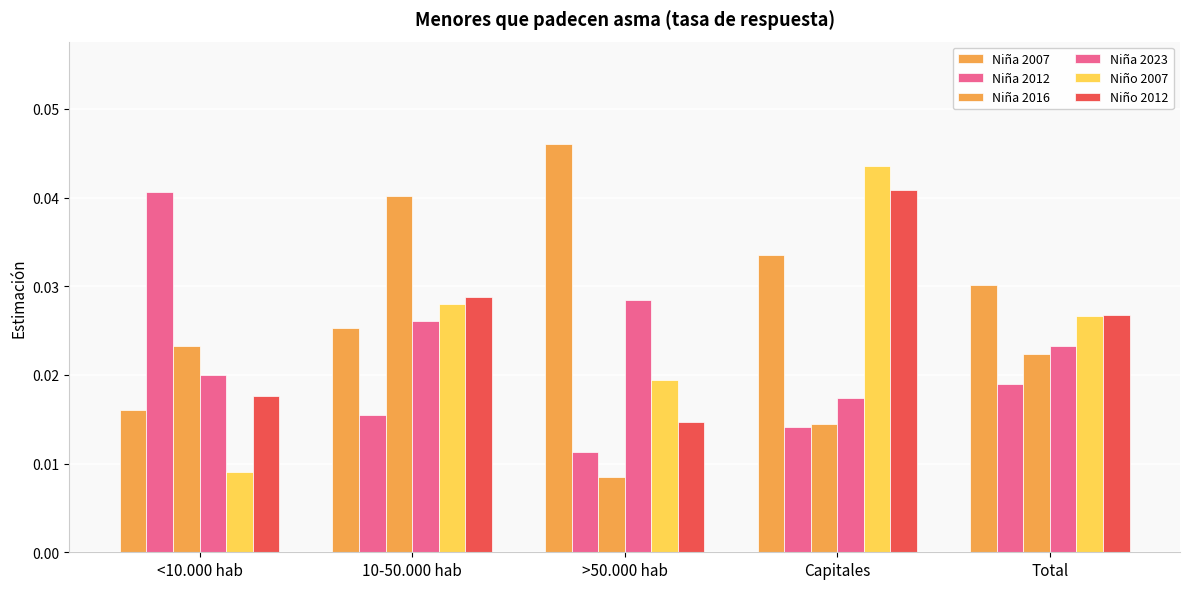

What is the total value across all series at <10.000 hab?

0.1